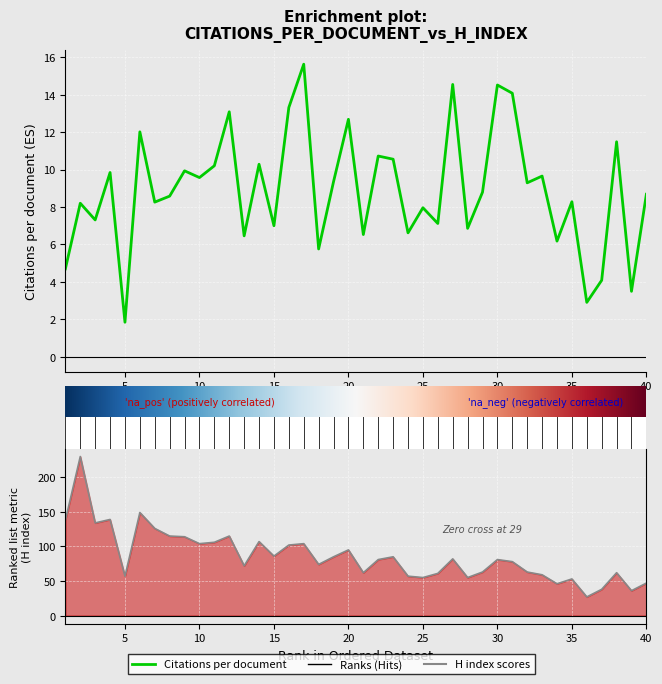

At which category is the sum across all series the highest?

2